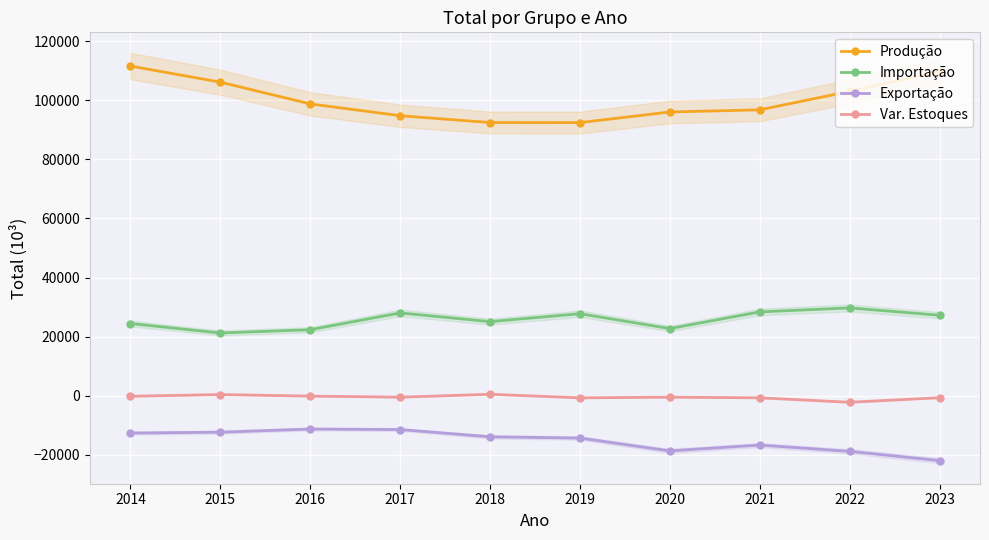

Reading right to left, list all the values displayed in this chart.

Produção: 109697.0	102989.9	96752.5	96020.4	92427.5	92451.3	94760.0	98758.6	106113.6	111566.0
Importação: 27249.5	29726.5	28381.5	22741.6	27760.9	25087.8	28033.4	22352.5	21244.9	24449.2
Exportação: -21937.3	-18814.6	-16665.9	-18657.0	-14305.6	-13879.3	-11428.9	-11257.3	-12316.6	-12617.0
Var. Estoques: -653.7	-2196.3	-694.4	-472.8	-697.4	506.5	-474.2	-113.9	413.0	-161.1